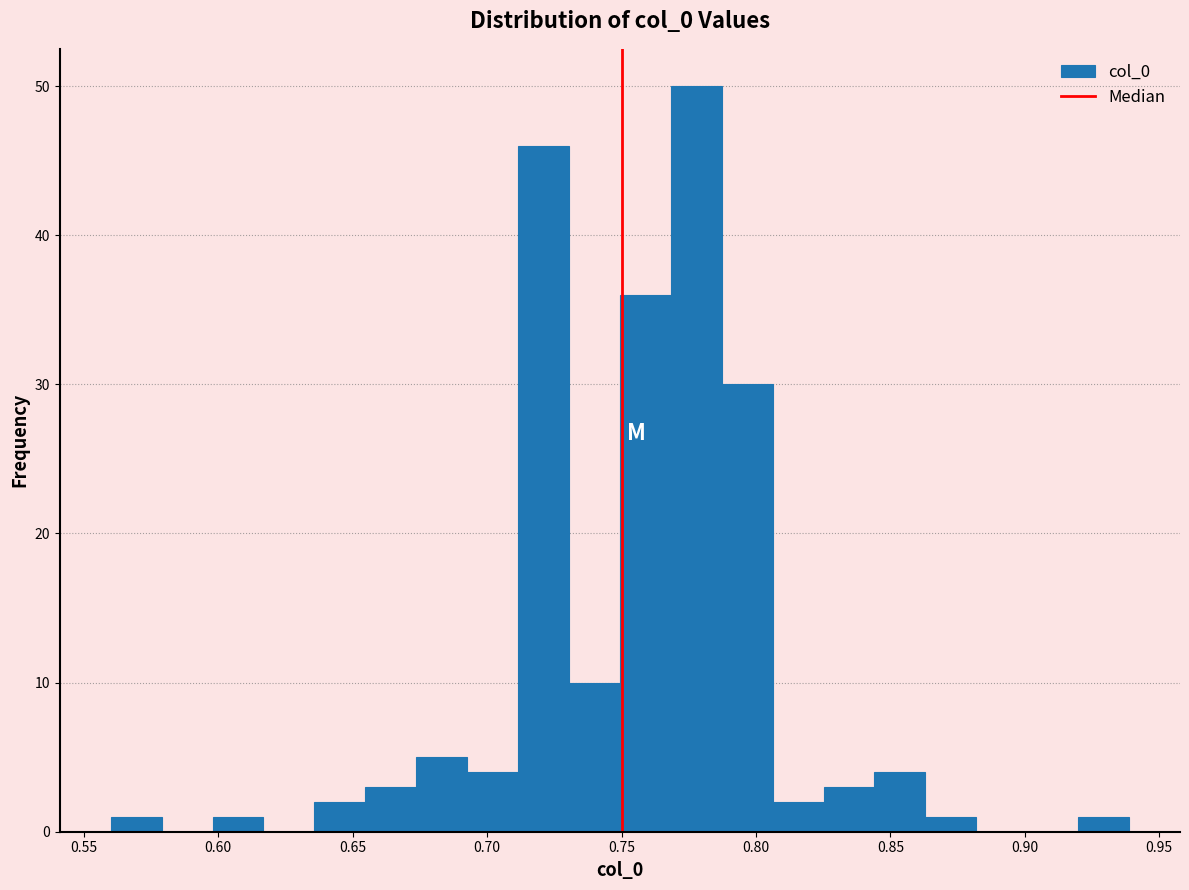

Read against the x-axis, roughly where is the centre of the tallest bar?

0.780